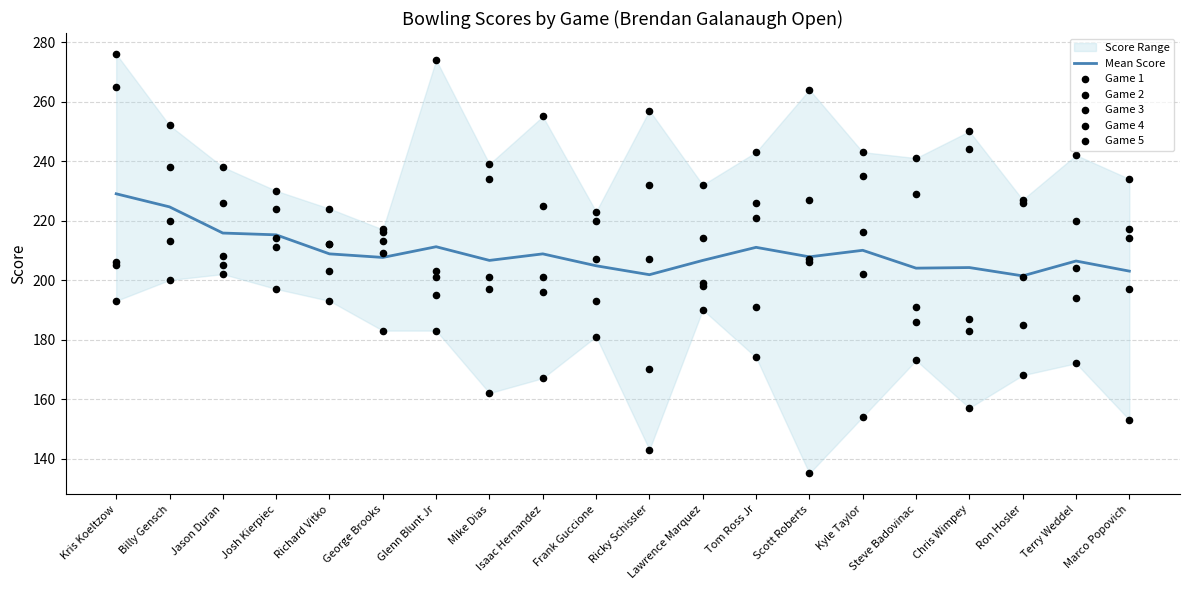

Is the value of Game 1 at Frank Guccione greater than the value of Game 4 at Glenn Blunt Jr?

No